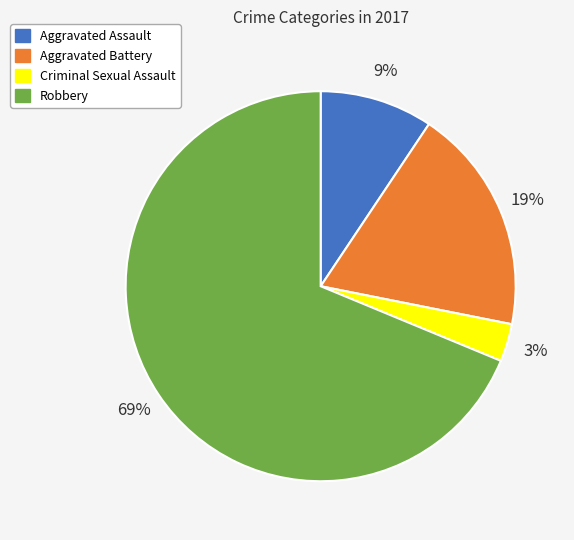

Which slice is the smallest?

Criminal Sexual Assault